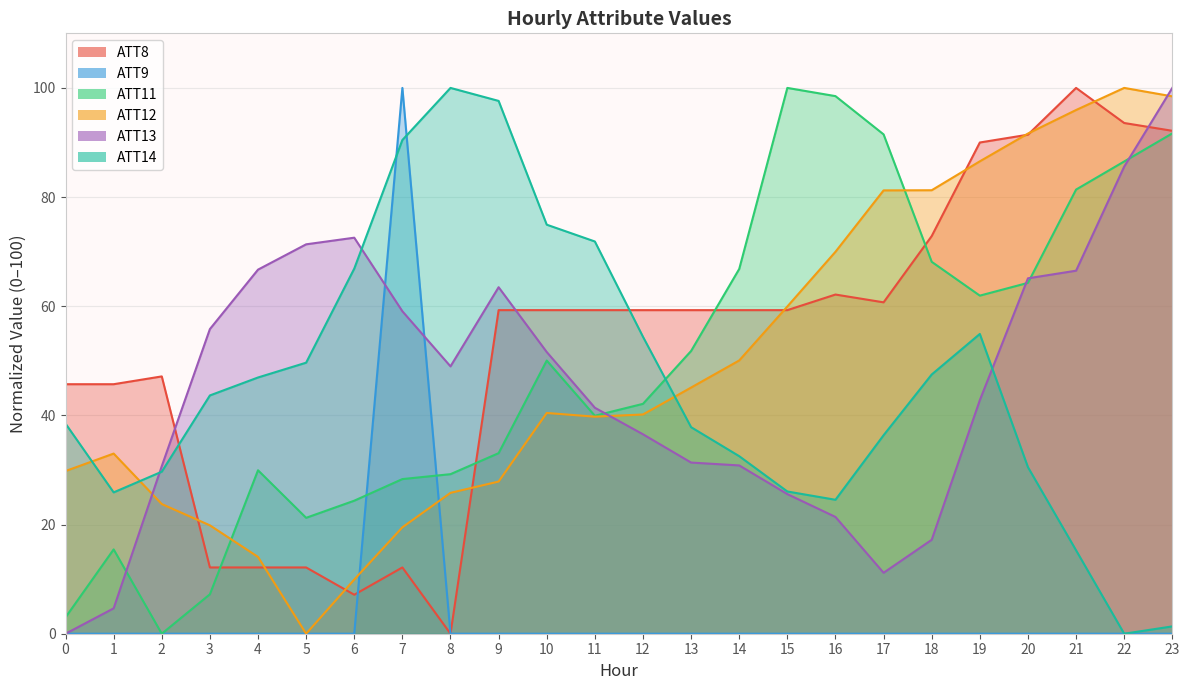

How many interior local peaks does the ATT14 series have?

2